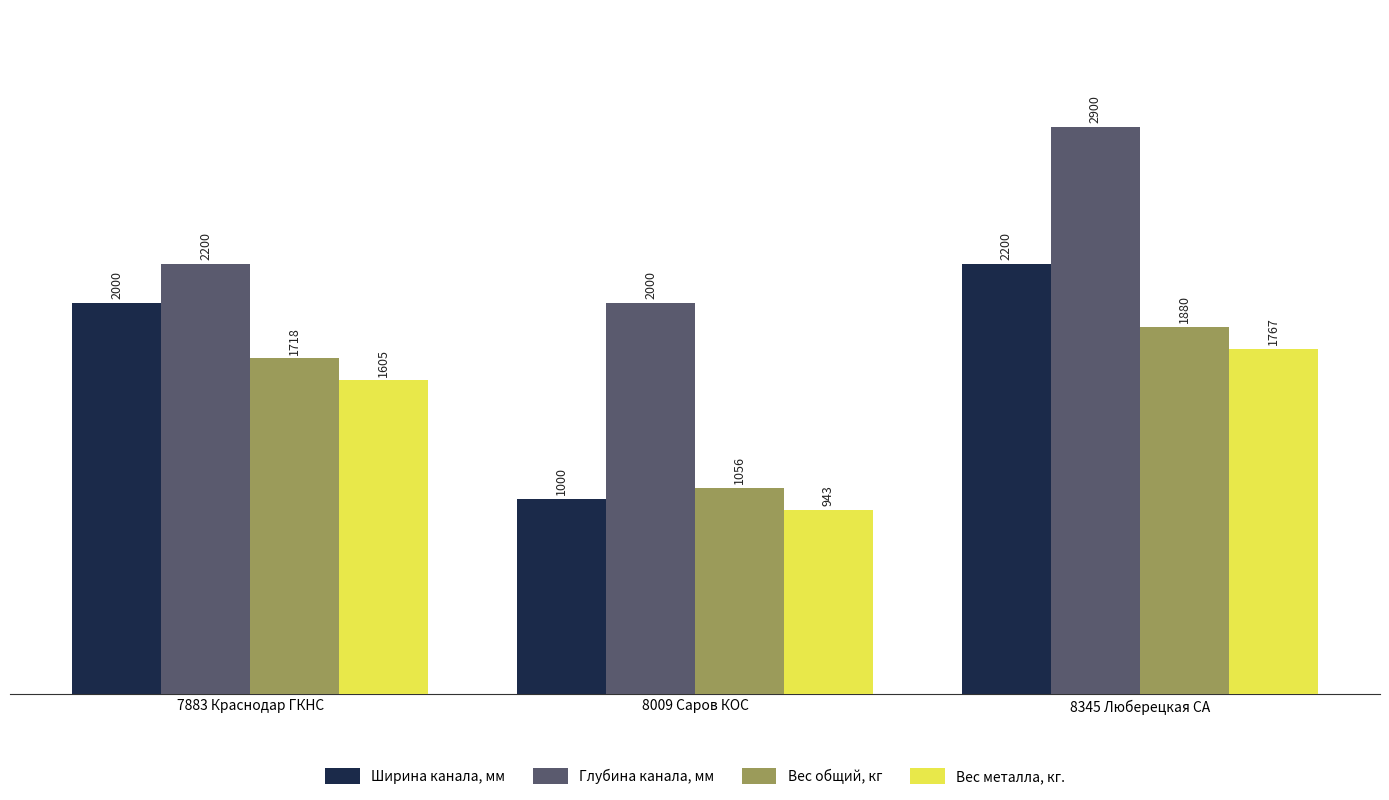

Which series has the largest total across all categories?

Глубина канала, мм